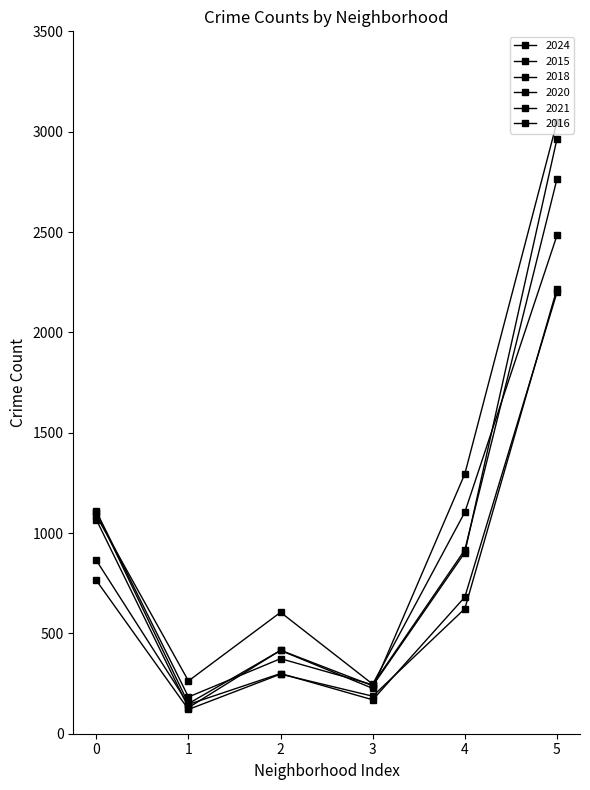

True or false: 2021 and 2024 cross at least once.

False